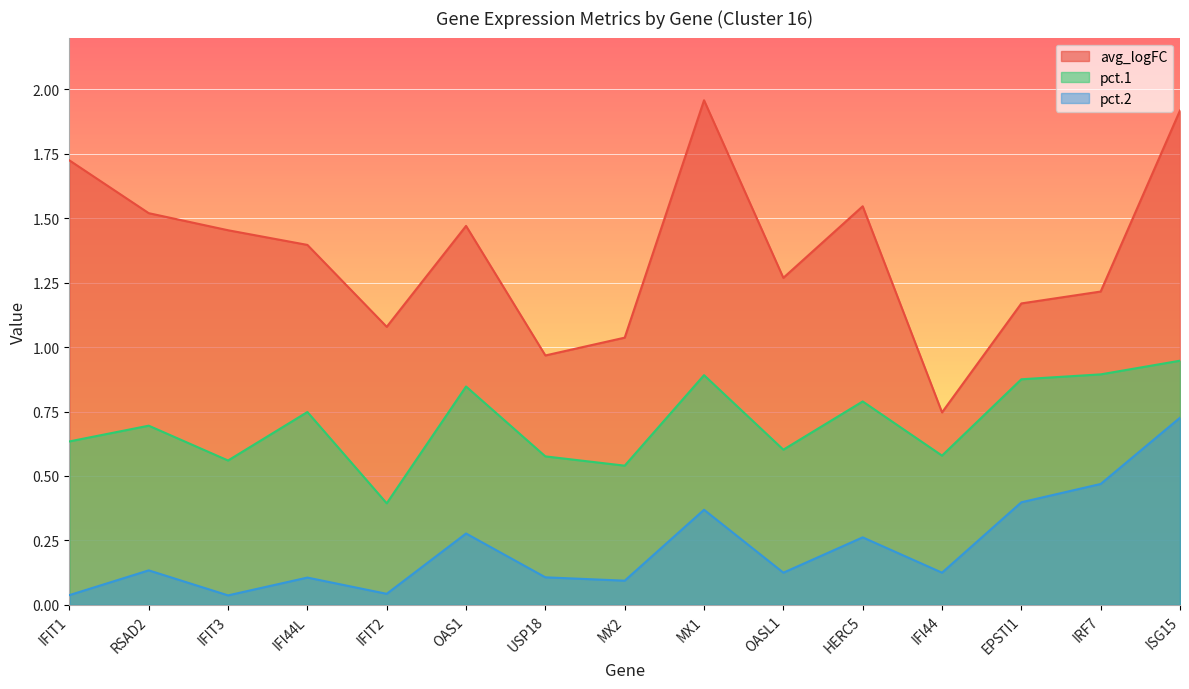

How many lines are shown in the chart?

3